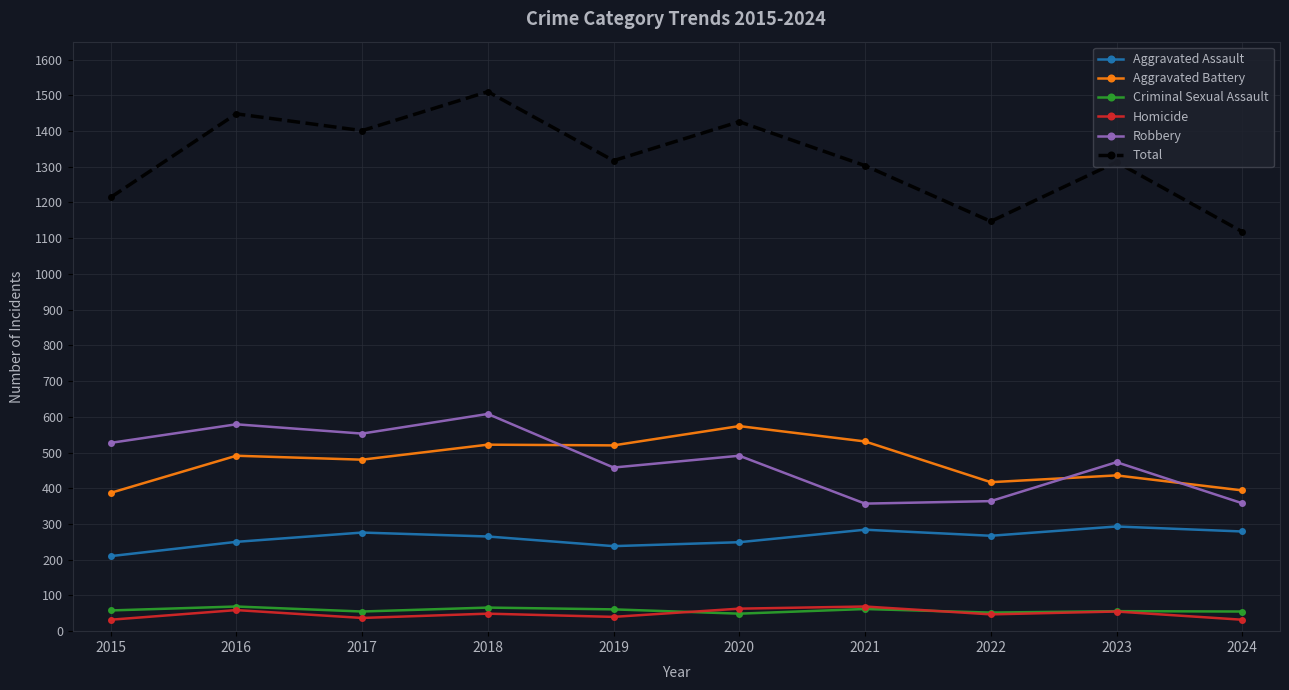

True or false: Homicide and Aggravated Battery intersect in this chart.

False